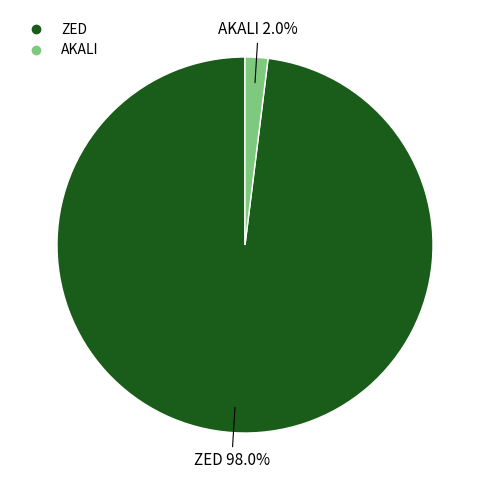

True or false: ZED accounts for 98% of the total.

True